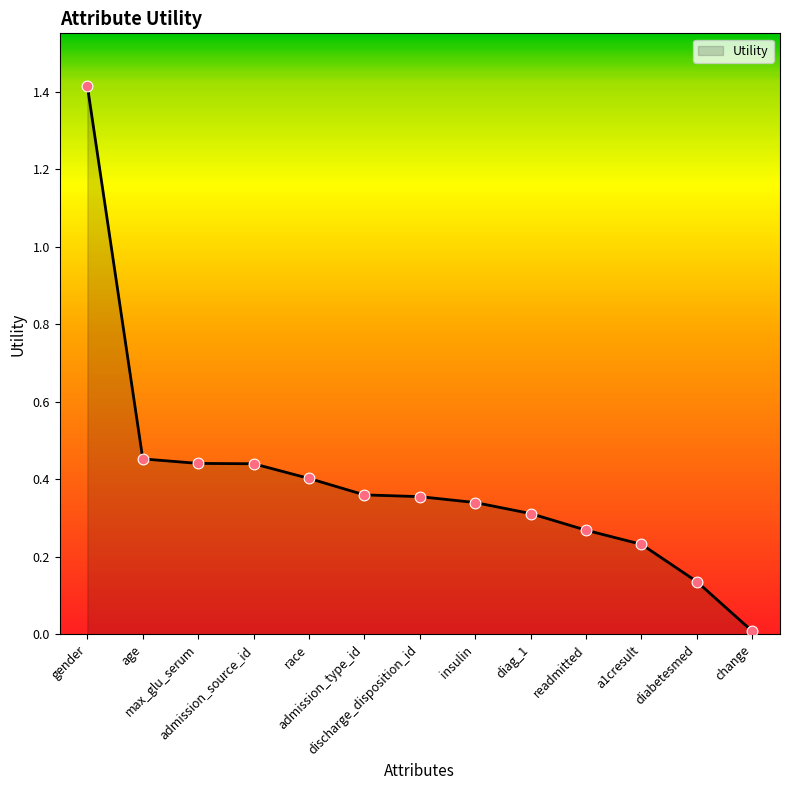

Between insulin and admission_source_id, which is larger?

admission_source_id